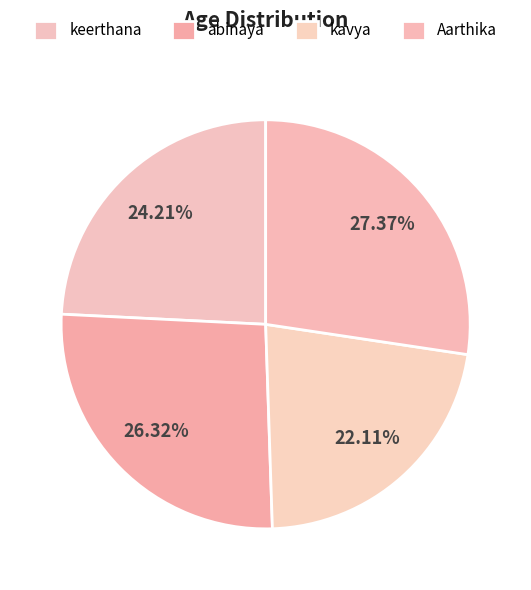

Which has a higher value, Aarthika or keerthana?

Aarthika